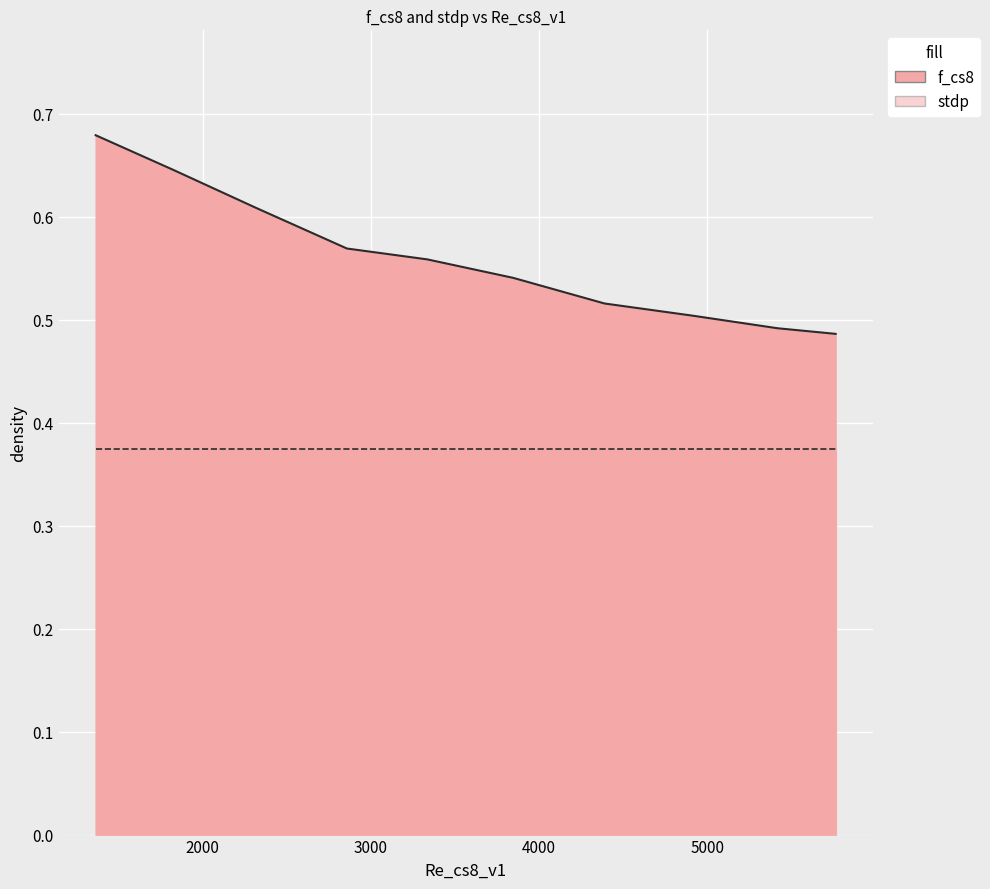

What is the approximate value at 3334.7383449424183?

0.6